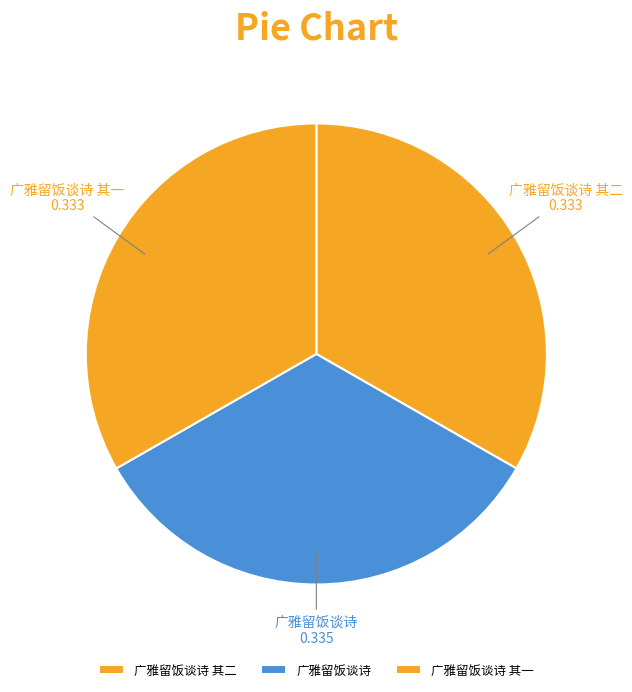

Is the sum of 广雅留饭谈诗 其二 and 广雅留饭谈诗 greater than half?

Yes